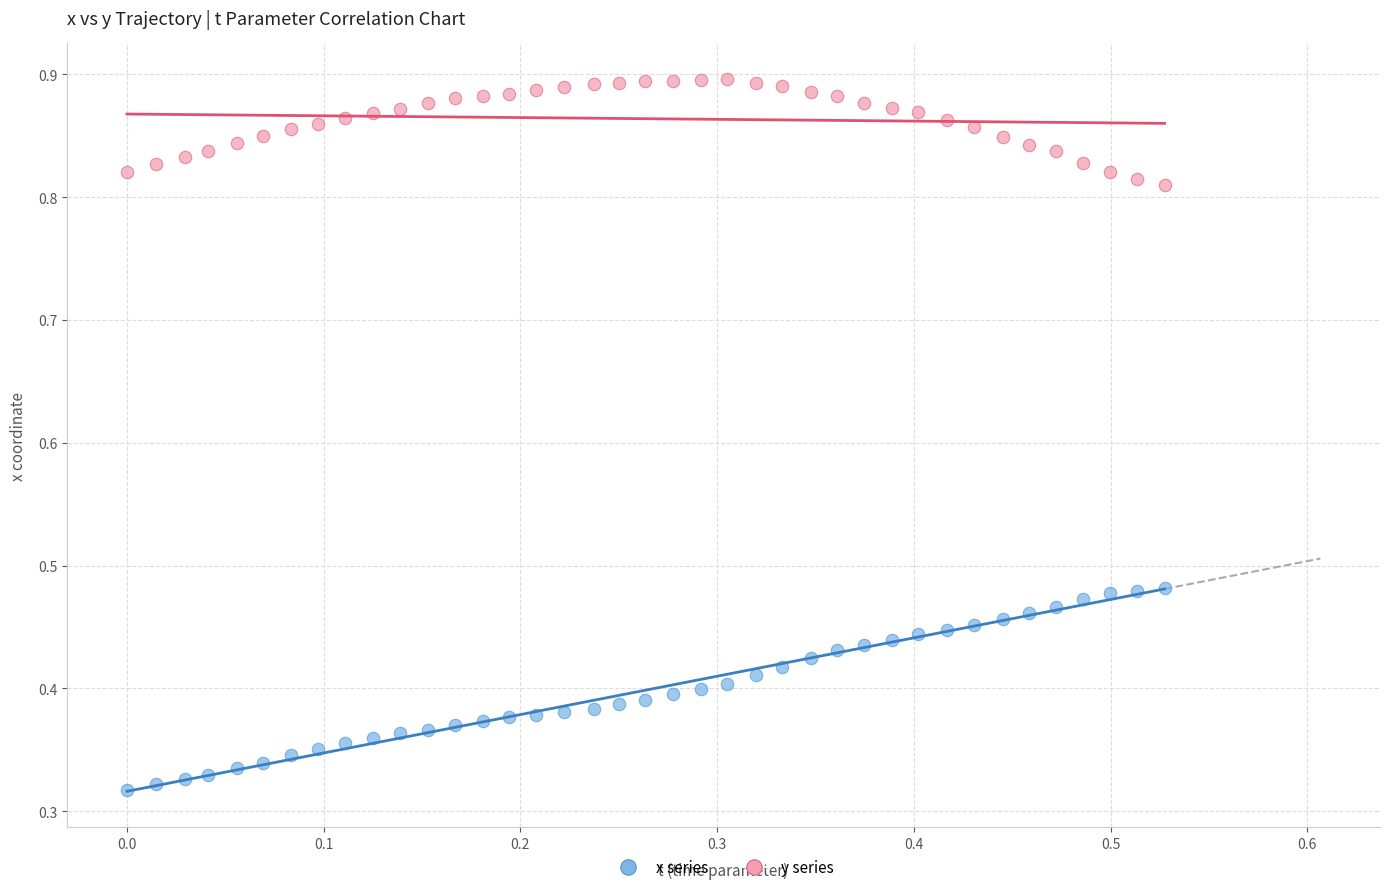

Which series contains the lowest Y value?

x series